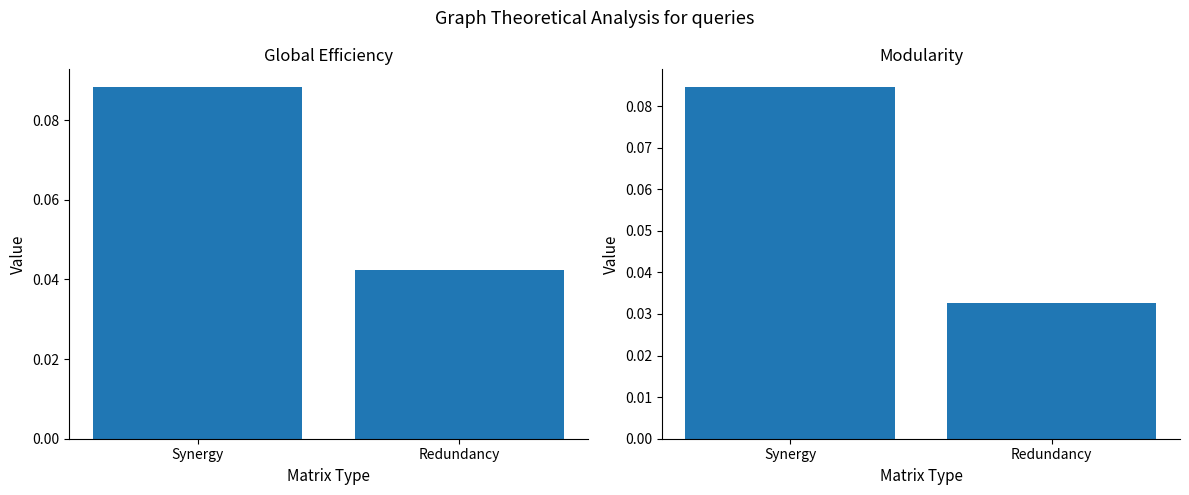

Between Redundancy and Synergy, which is larger?

Synergy